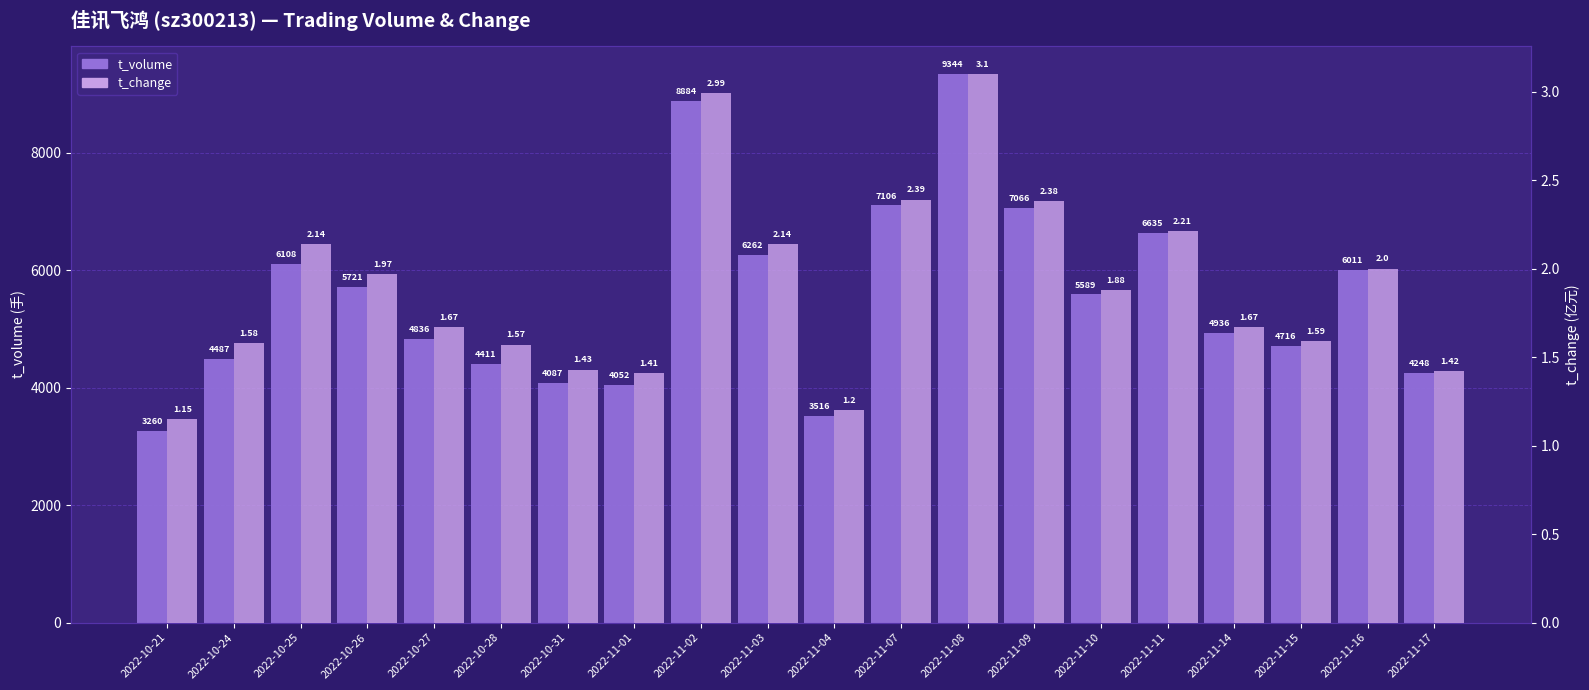

Count the number of categories in the chart.

20